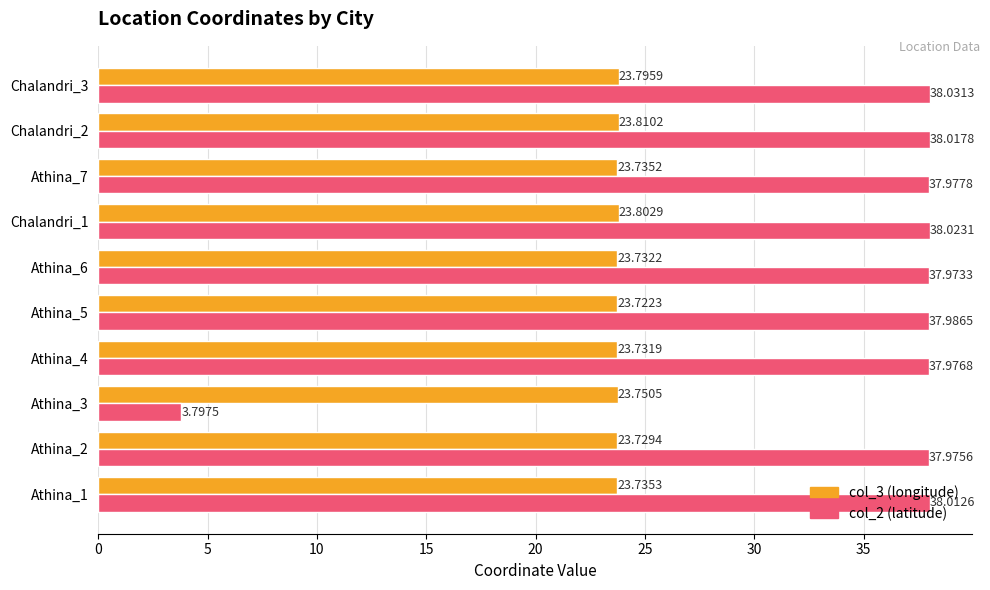

Count the number of data series in this chart.

2